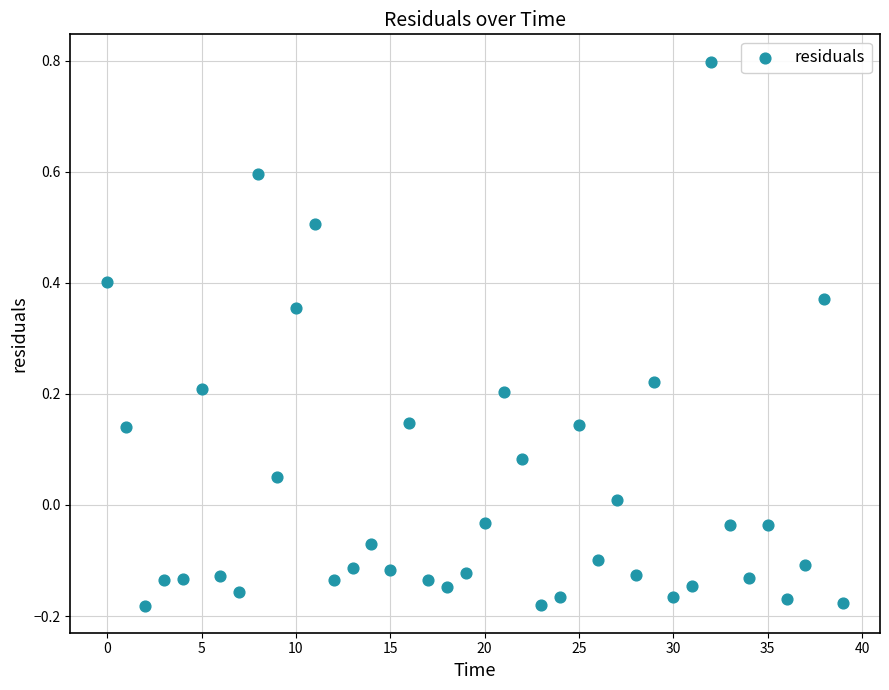

What is the range of Y values (max minus min)?

1.0